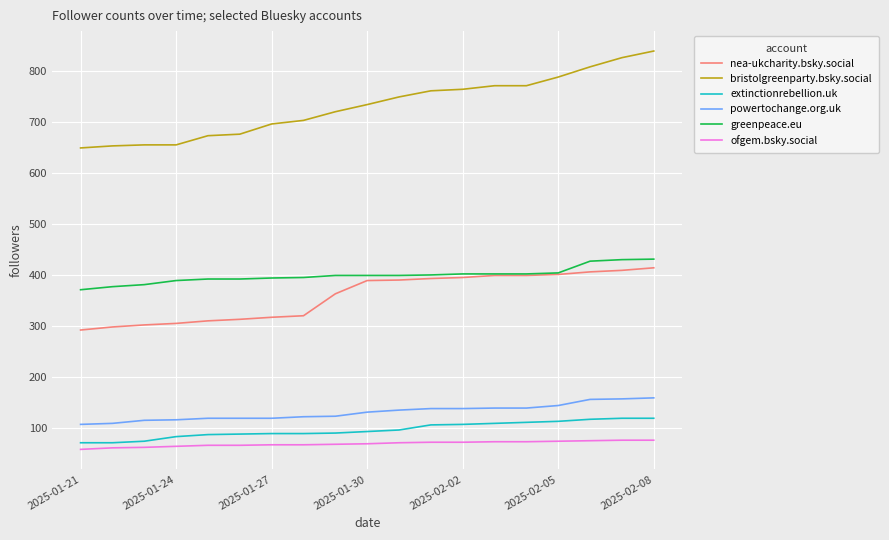

What is the greatest value displayed?

840